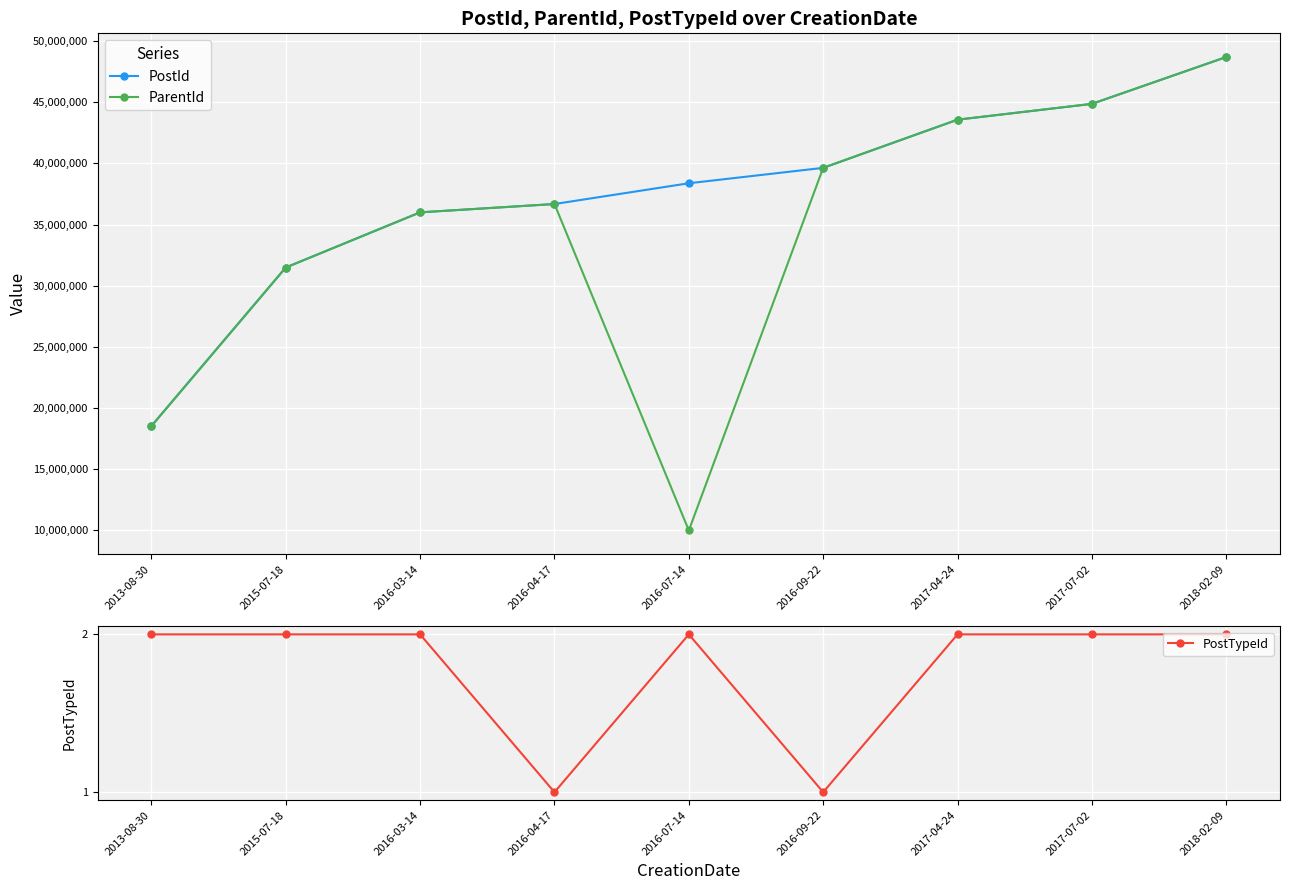

How many categories are shown in the chart?

9